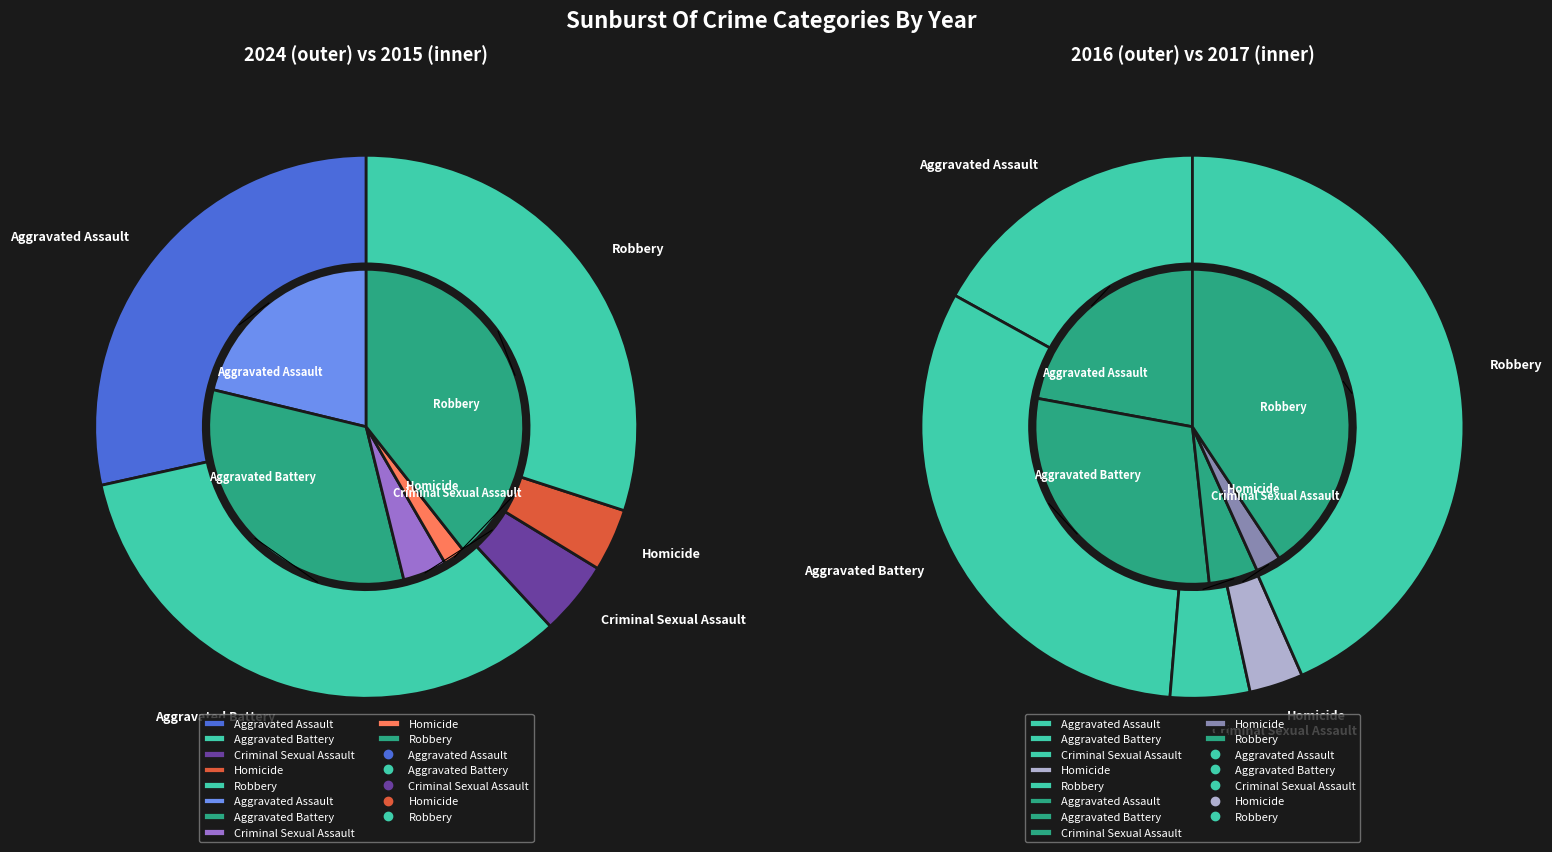

Is there any slice that represents more than half of the pie?

No